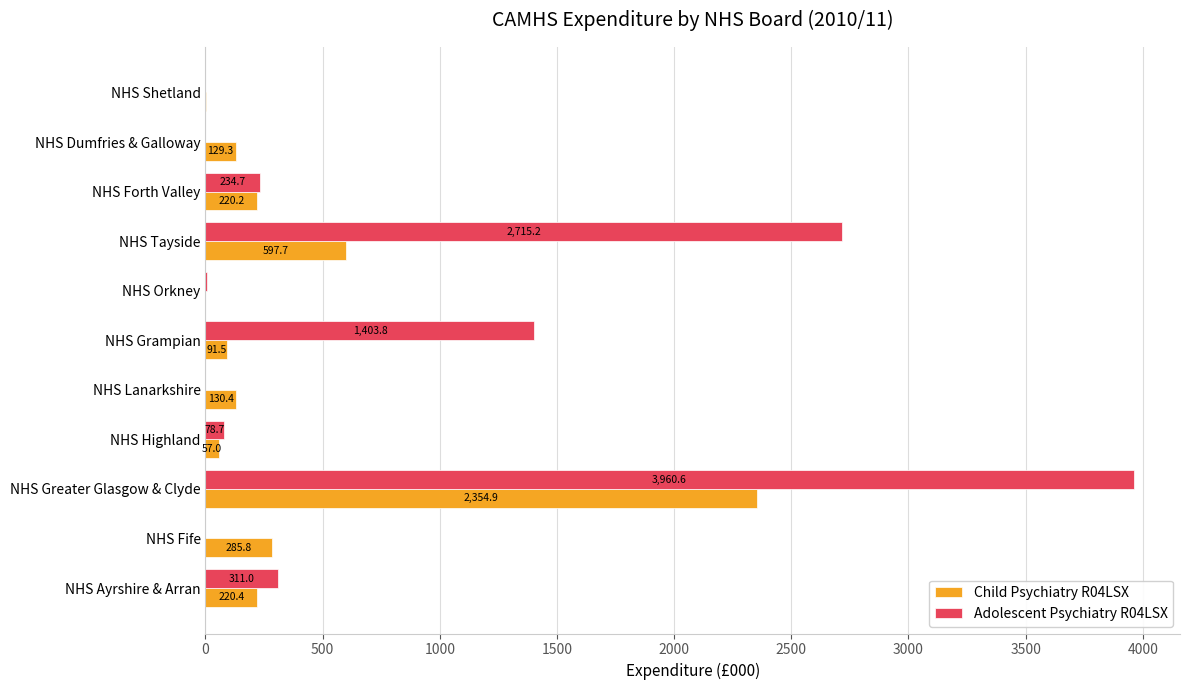

True or false: Child Psychiatry R04LSX has a value of 130.4 at NHS Lanarkshire.

True